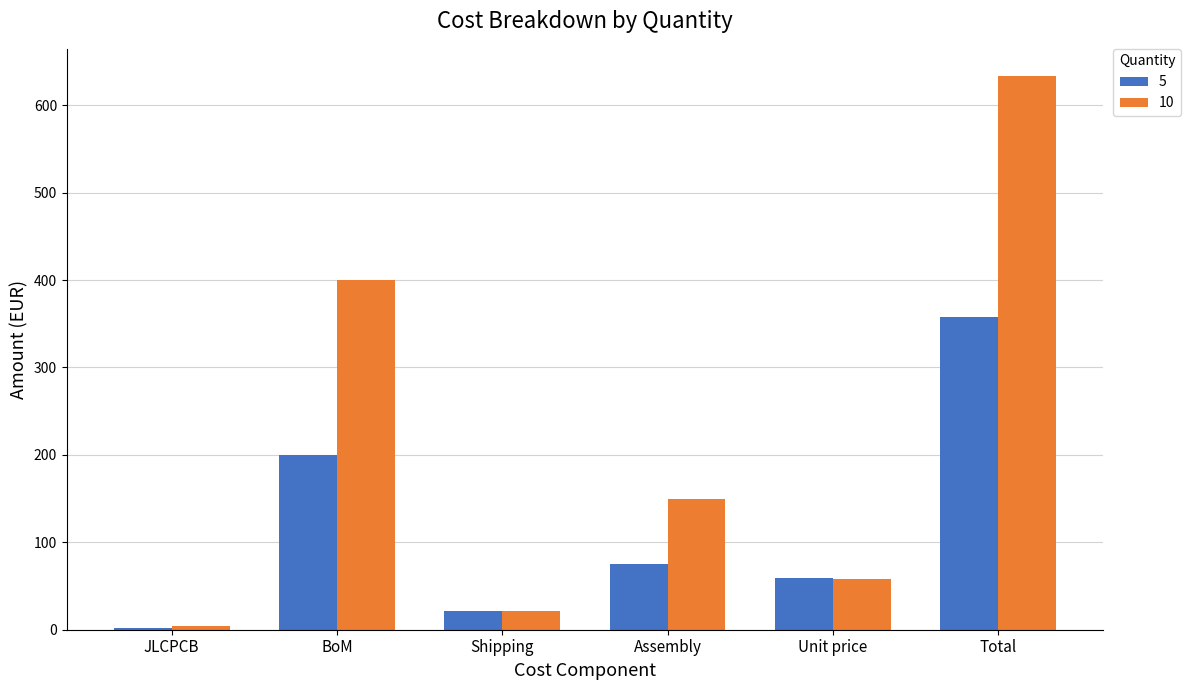

Reading right to left, list all the values displayed in this chart.

5: 357.3	59.6	75.0	21.1	200.0	1.7
10: 632.9	57.5	150.0	21.1	400.0	4.3